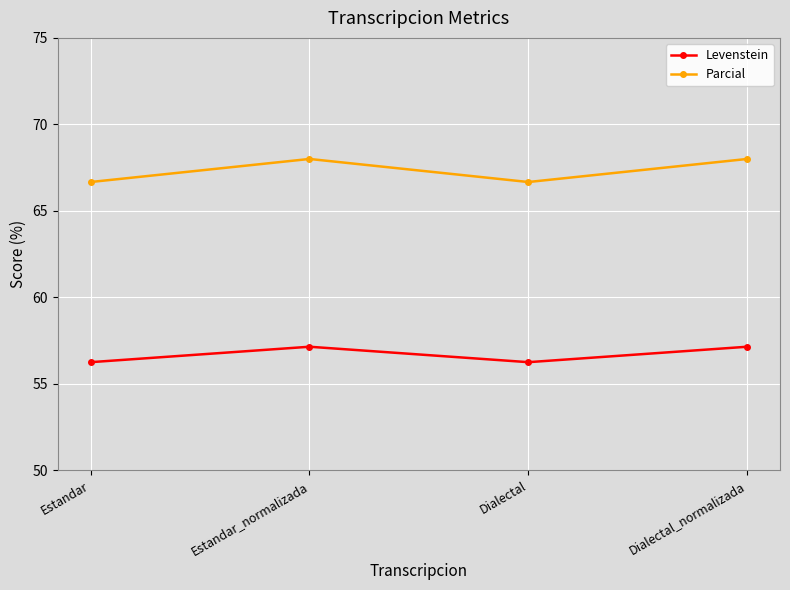

What are all the series names shown in the legend?

Levenstein, Parcial